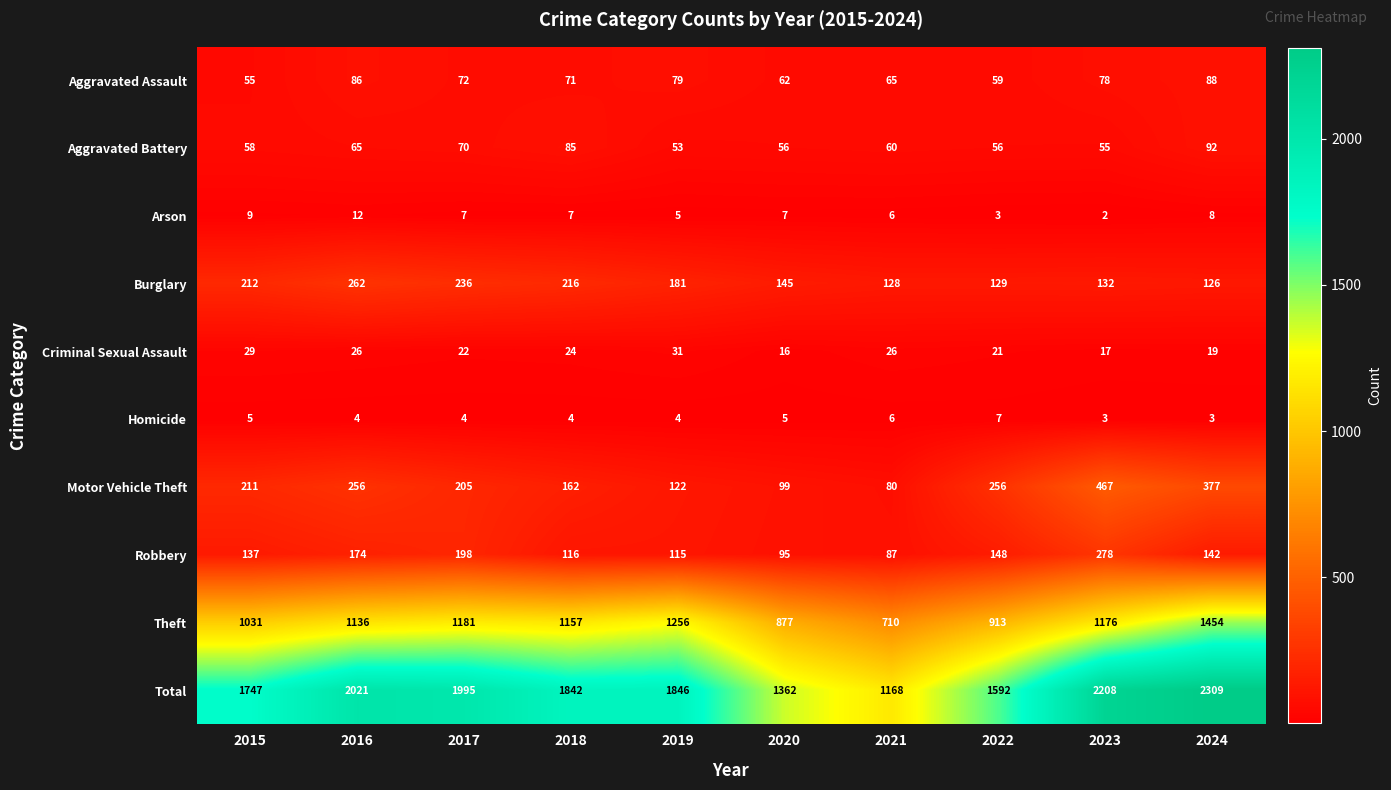

Which series has the largest total across all categories?

Total